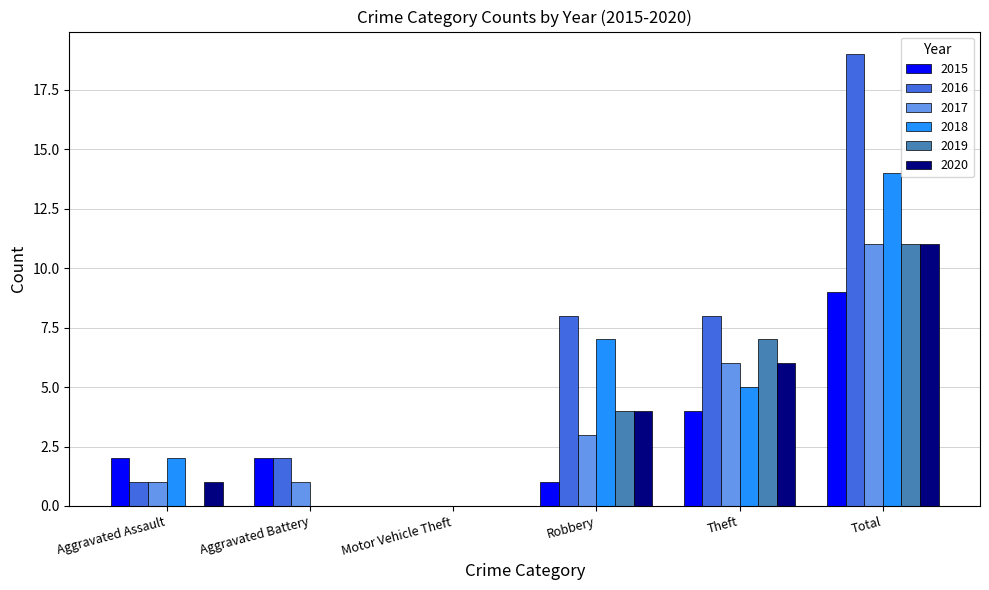

What is the sum of the 2017 values at Motor Vehicle Theft and Theft?

6